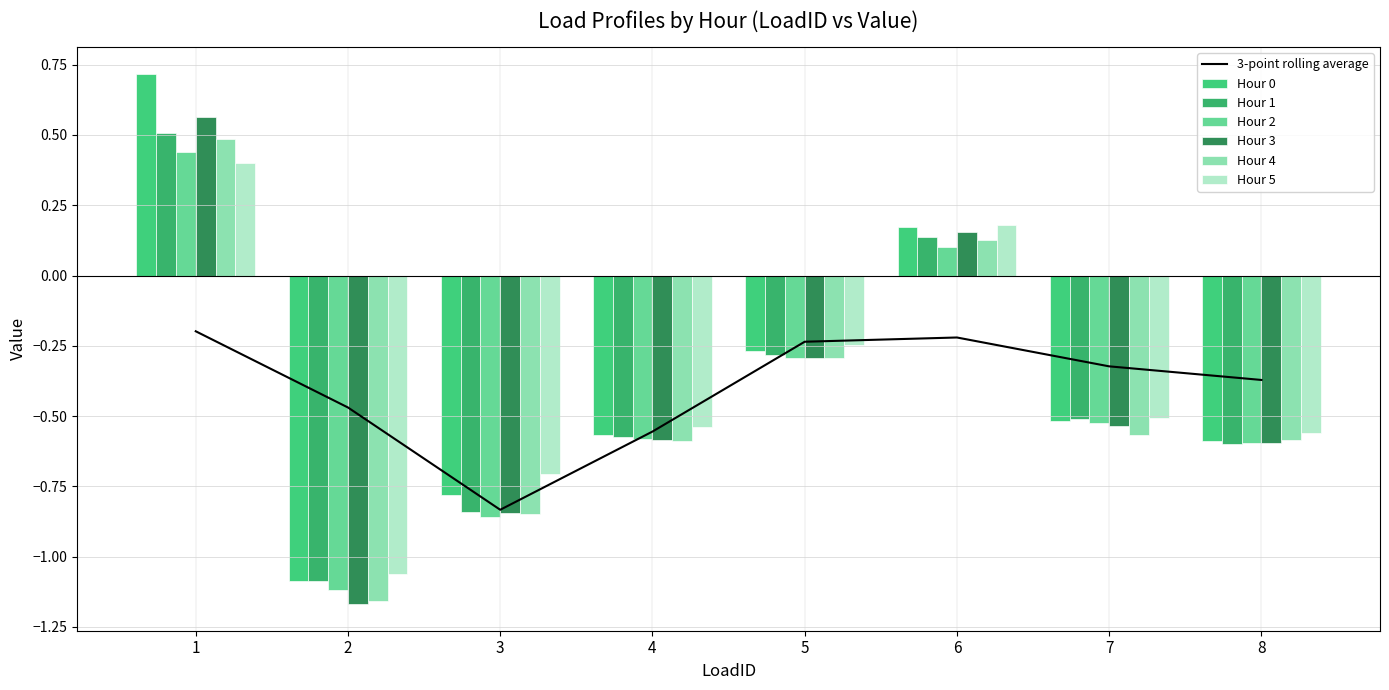

Reading left to right, list all the values displayed in this chart.

Hour 0: 0.7	-1.1	-0.8	-0.6	-0.3	0.2	-0.5	-0.6
Hour 1: 0.5	-1.1	-0.8	-0.6	-0.3	0.1	-0.5	-0.6
Hour 2: 0.4	-1.1	-0.9	-0.6	-0.3	0.1	-0.5	-0.6
Hour 3: 0.6	-1.2	-0.8	-0.6	-0.3	0.2	-0.5	-0.6
Hour 4: 0.5	-1.2	-0.8	-0.6	-0.3	0.1	-0.6	-0.6
Hour 5: 0.4	-1.1	-0.7	-0.5	-0.2	0.2	-0.5	-0.6